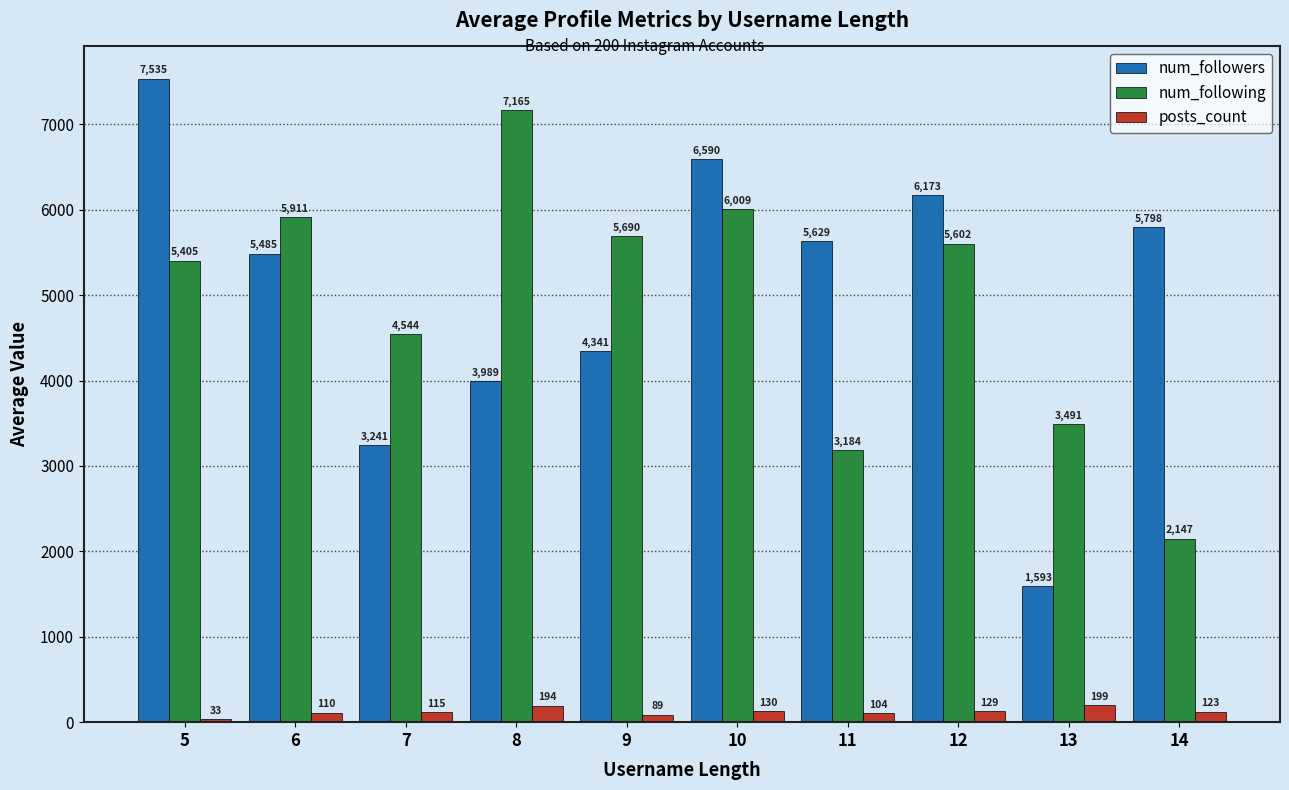

At which category does the chart reach its peak across all series?

5